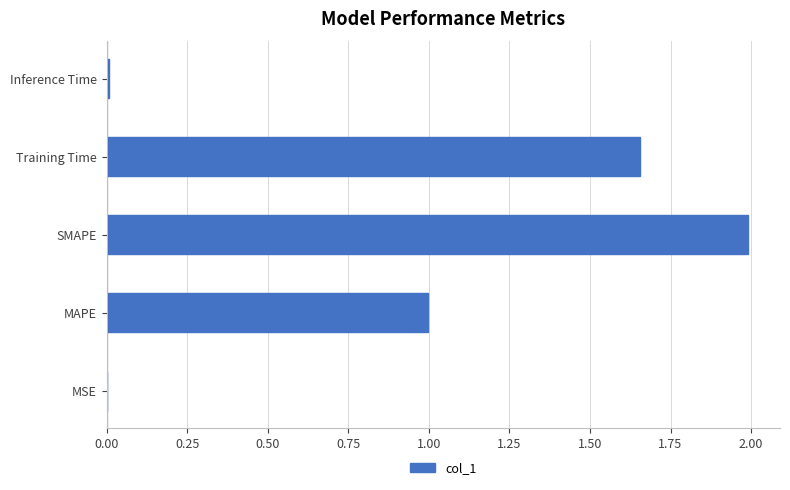

The chart shows a value of 2.0 at SMAPE. True or false?

True